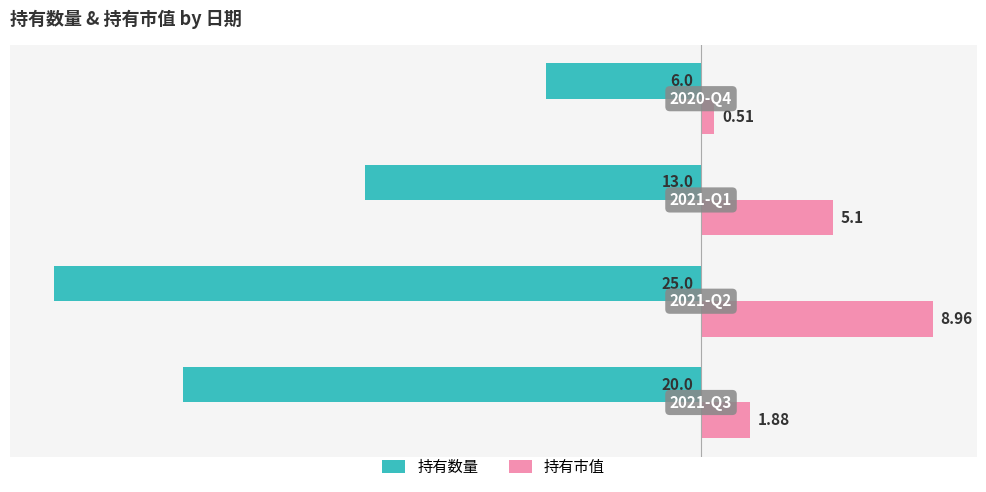

Which series has the largest total across all categories?

持有市值